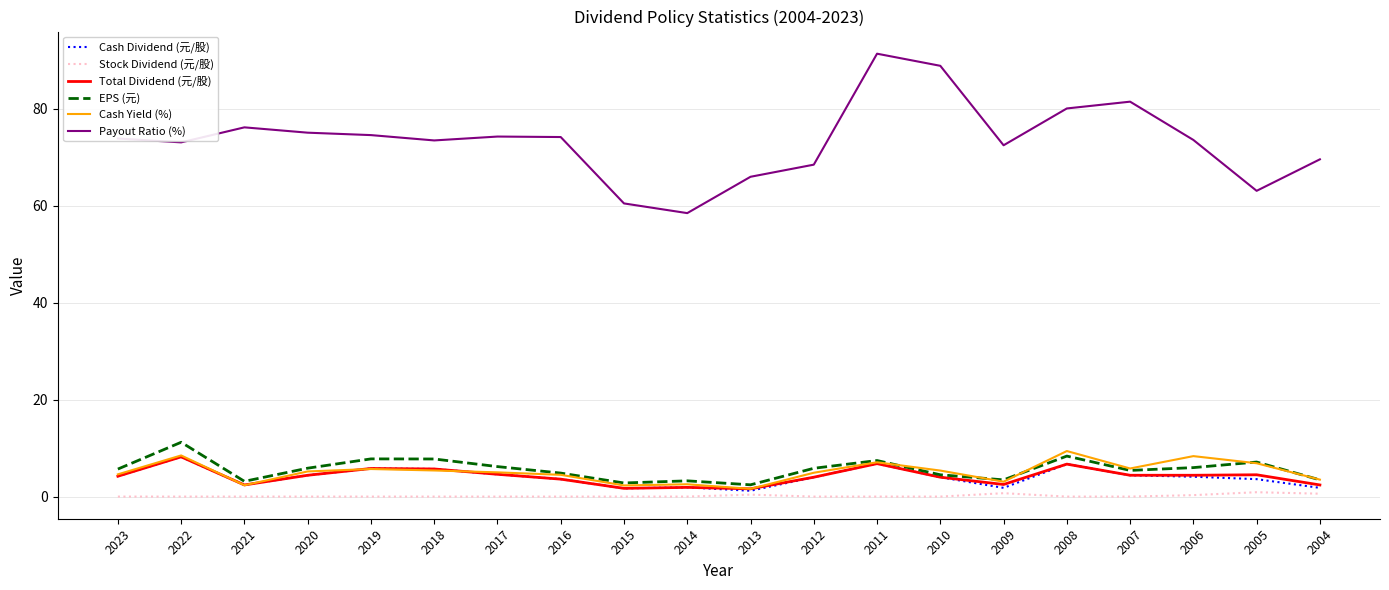

What is the maximum value for Cash Dividend (元/股)?

8.2